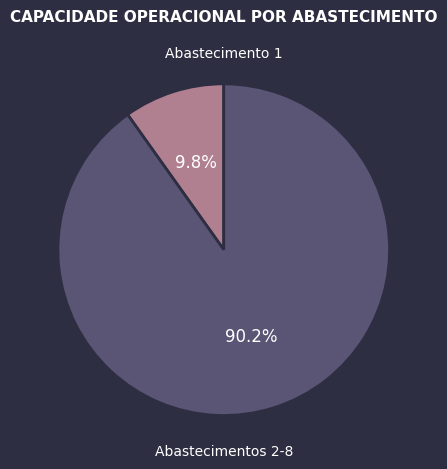

How many slices are in this pie chart?

2